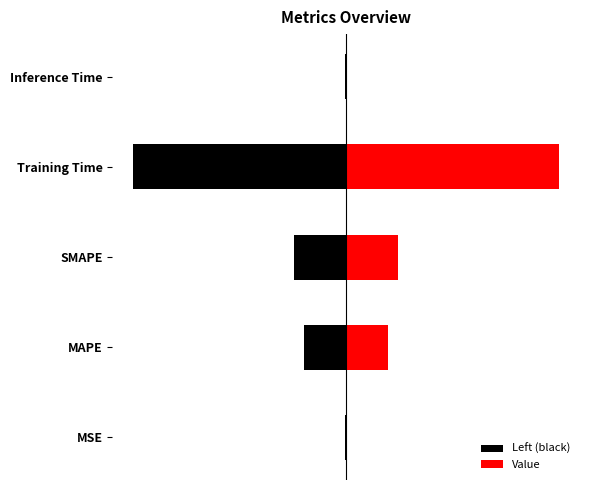

What are all the series names shown in the legend?

Left (black), Value